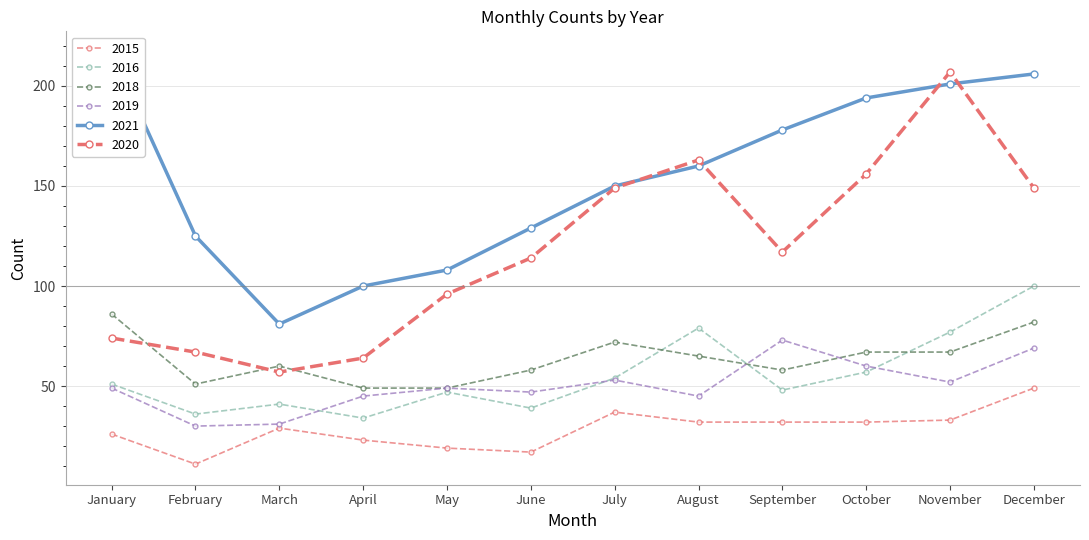

What are all the series names shown in the legend?

2015, 2021, 2016, 2020, 2019, 2018